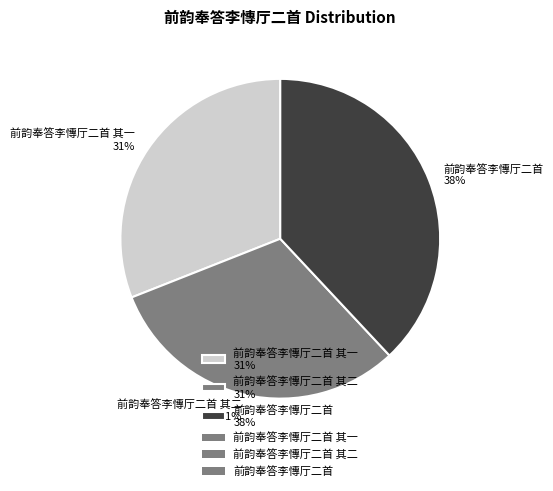

Is there a majority slice in this chart?

No